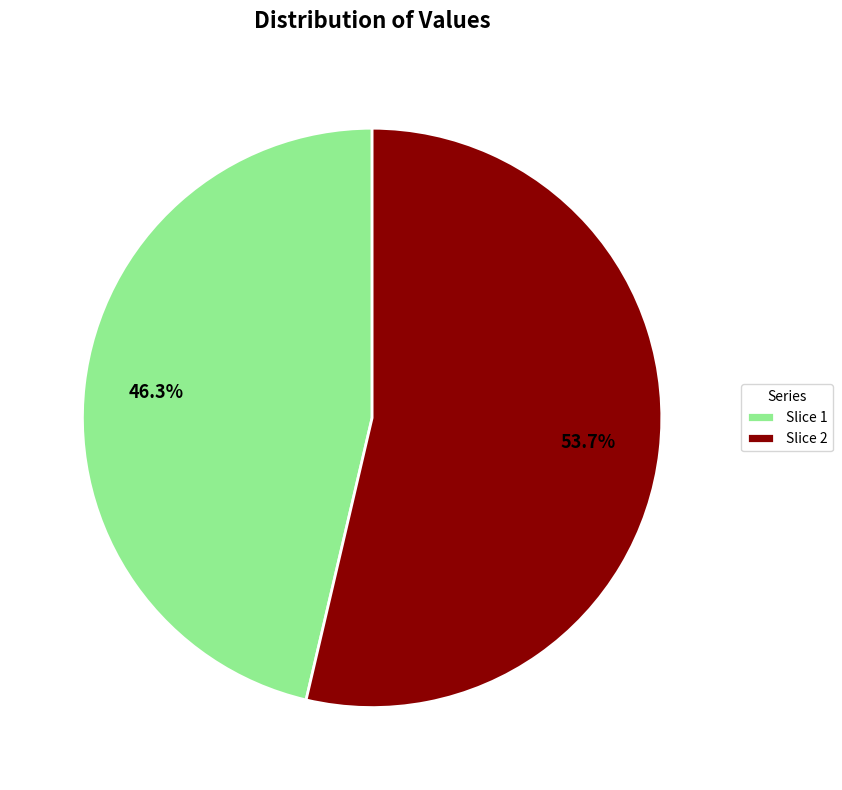

What is the largest slice in the pie chart?

Slice 2